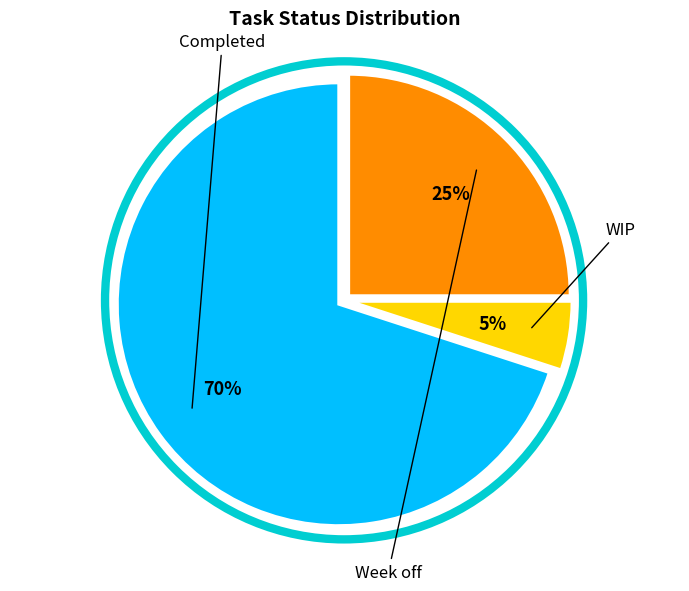

Rank the categories by value from lowest to highest.

WIP, Week off, Completed